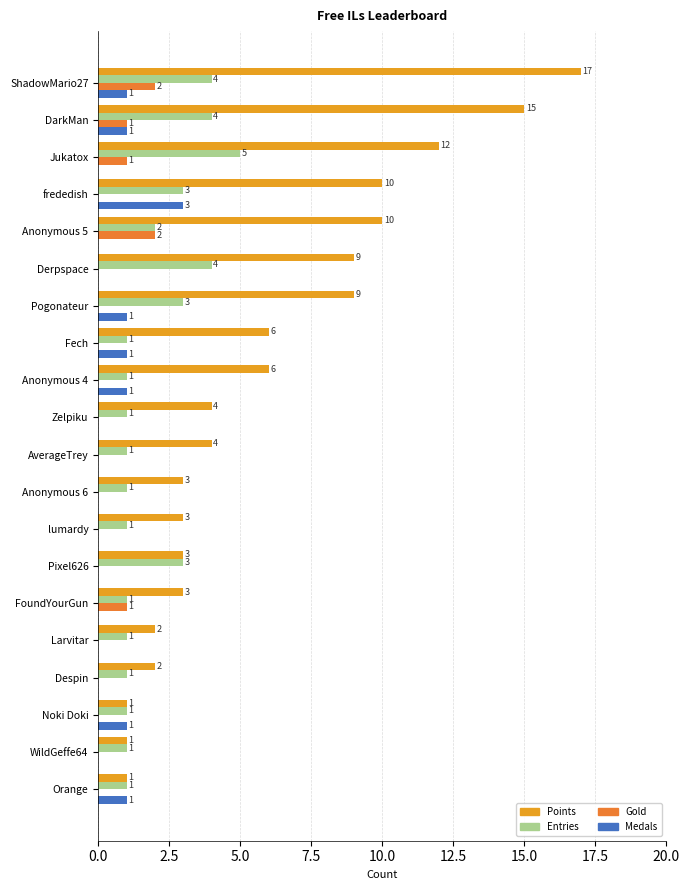

What are all the series names shown in the legend?

Points, Entries, Gold, Medals